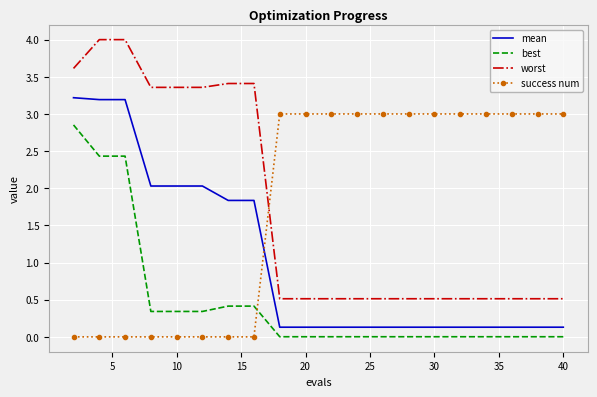

Which series has the widest spread of values?

worst